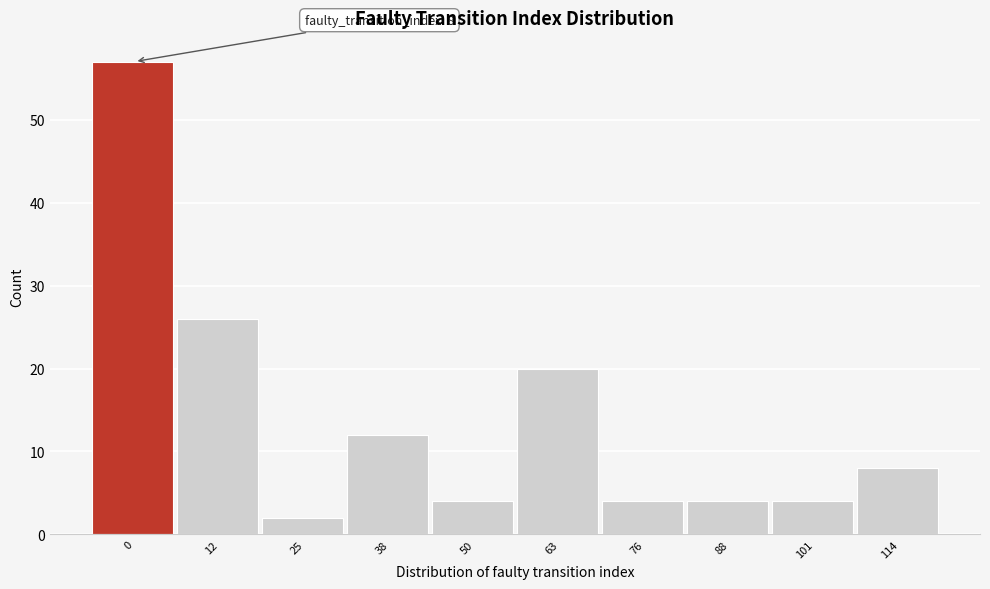

Reading left to right, extract all data points from this chart.

0=57	12=26	25=2	38=12	50=4	63=20	76=4	88=4	101=4	114=8